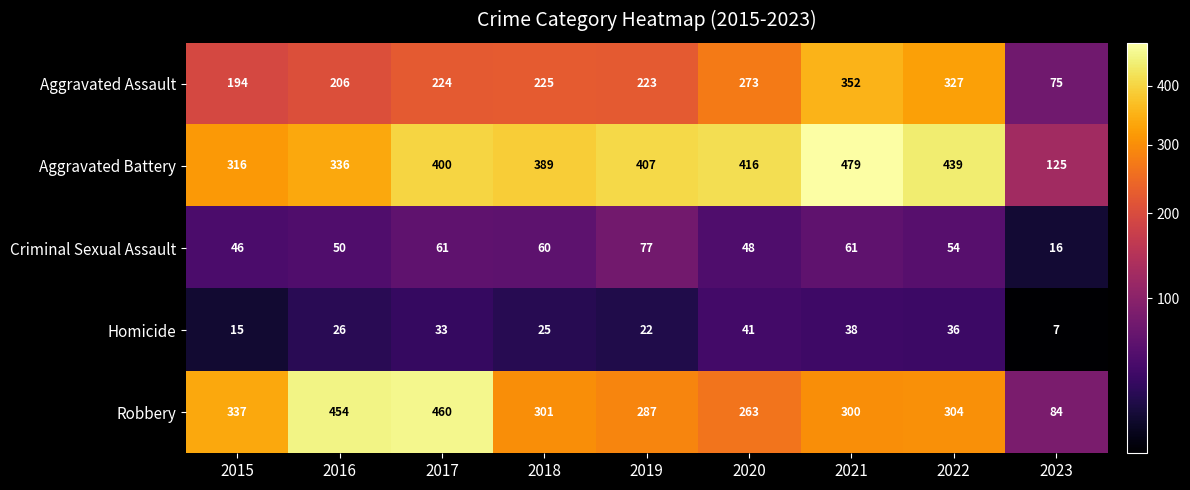

What is the maximum value shown in the chart?

479